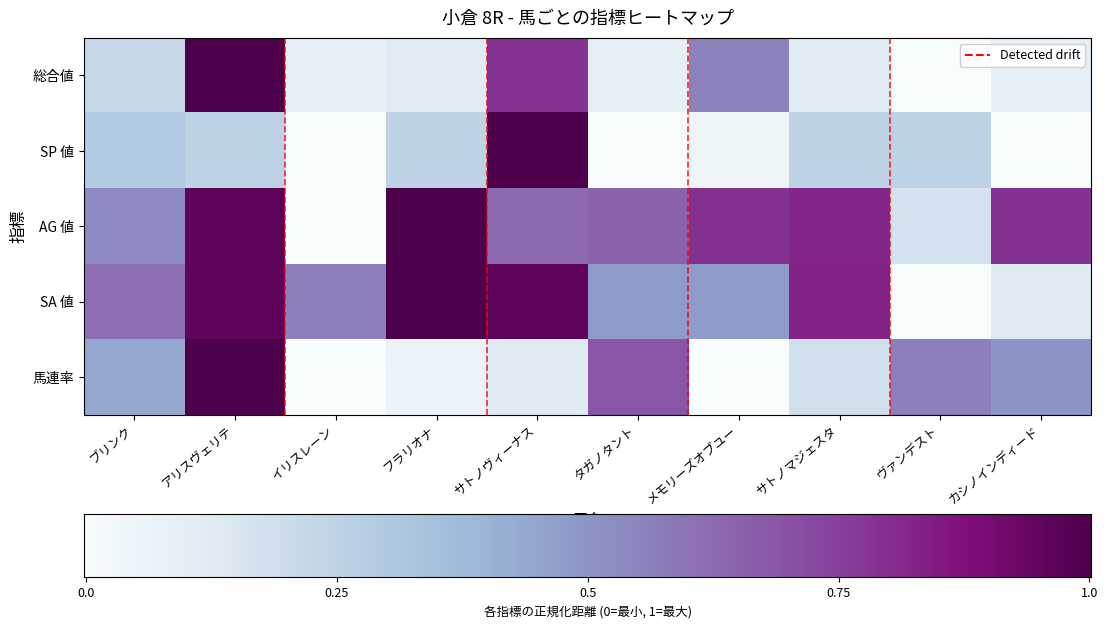

What is the difference between the maximum and minimum values in the SP 値 series?

1.0